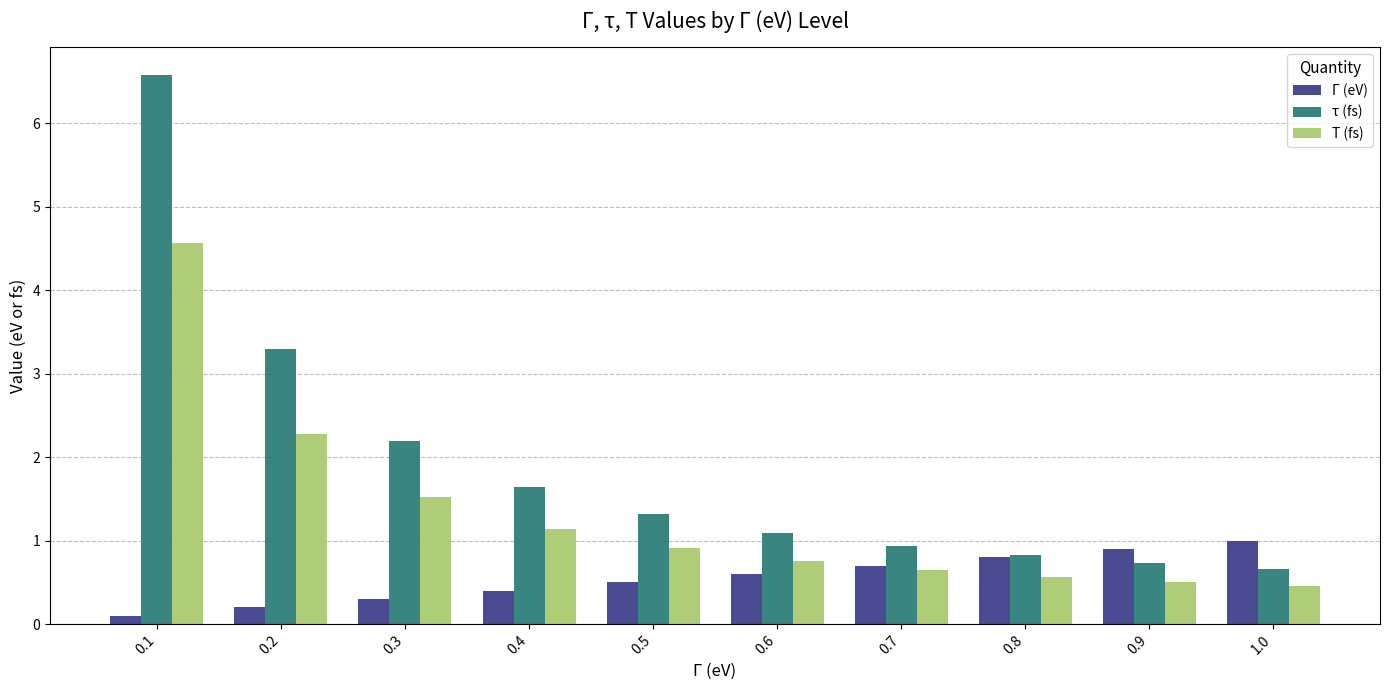

List the labels in order of τ (fs) value, smallest first.

1.0, 0.9, 0.8, 0.7, 0.6, 0.5, 0.4, 0.3, 0.2, 0.1